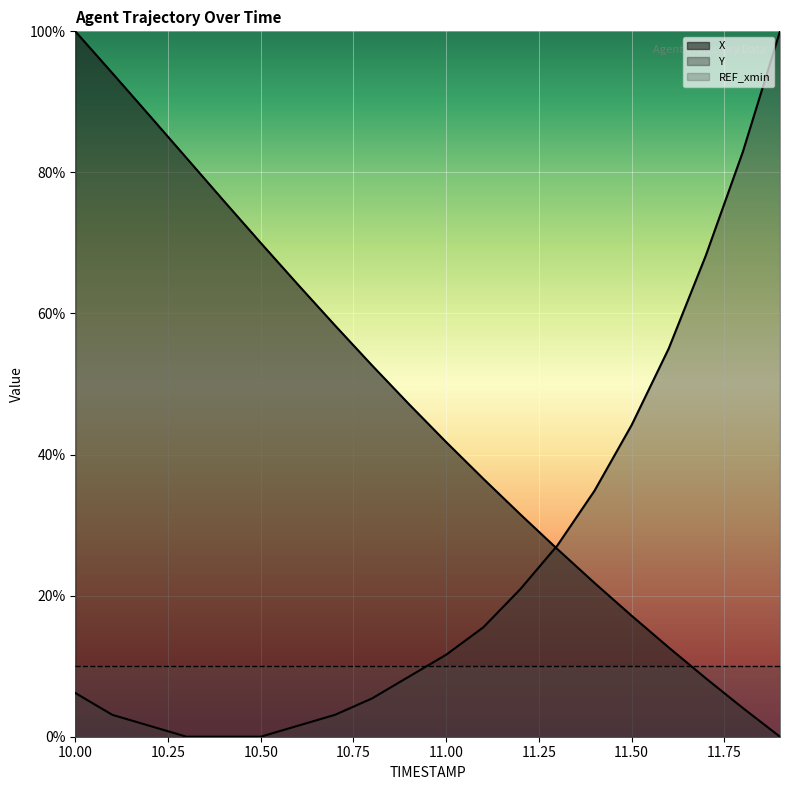

Where does the X series first go above 47?

10.00